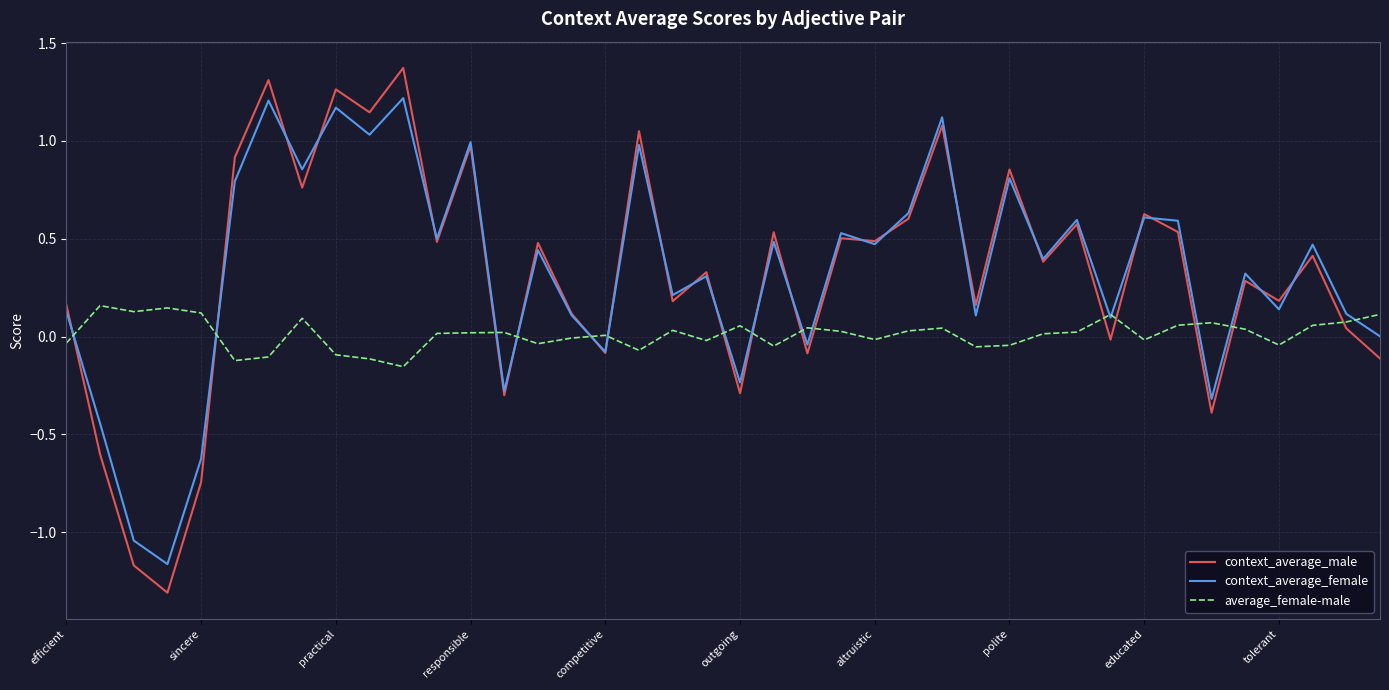

What is the smallest value displayed?

-1.3